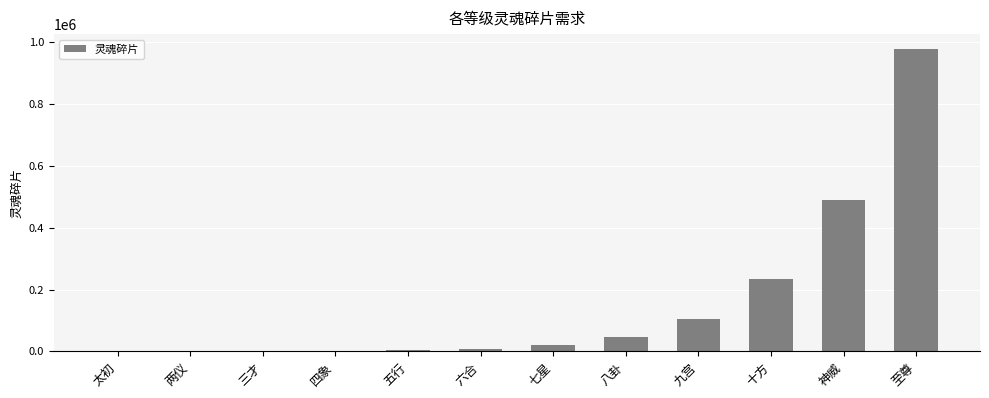

Read the value at 至尊, to the nearest 100.

977500